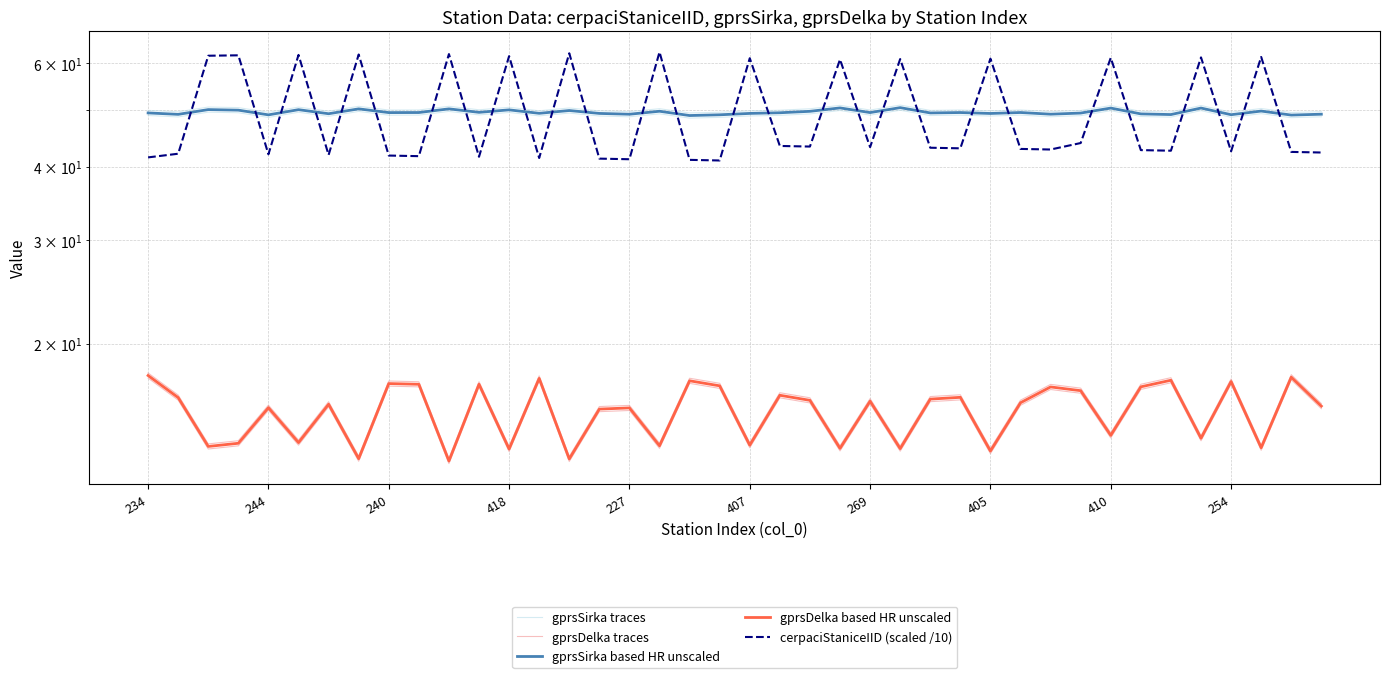

Is it true that gprsSirka based HR unscaled equals 64.3 at 240?

False